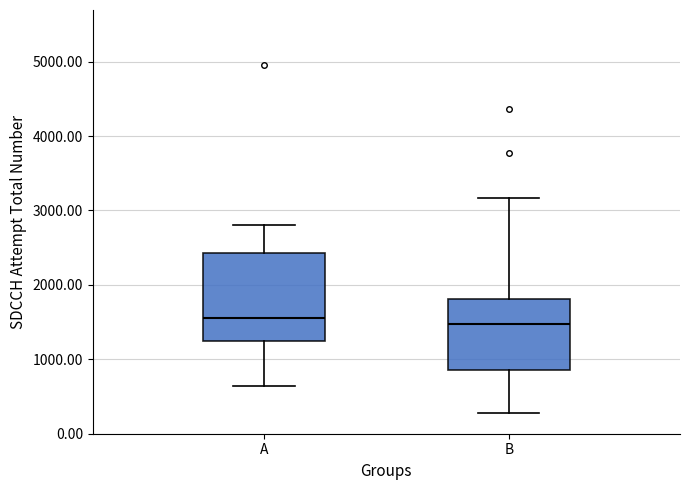

Which box is the tallest, from its lower edge to its upper edge?

A